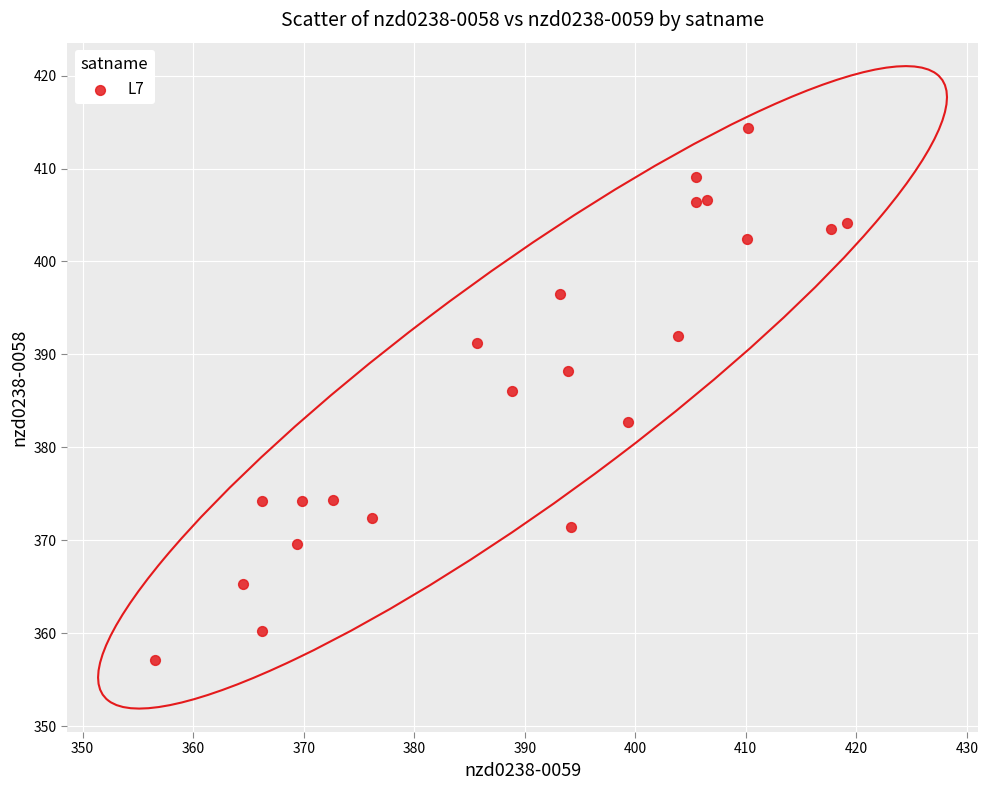

What Y value in the scatter plot is closest to 385?

386.1